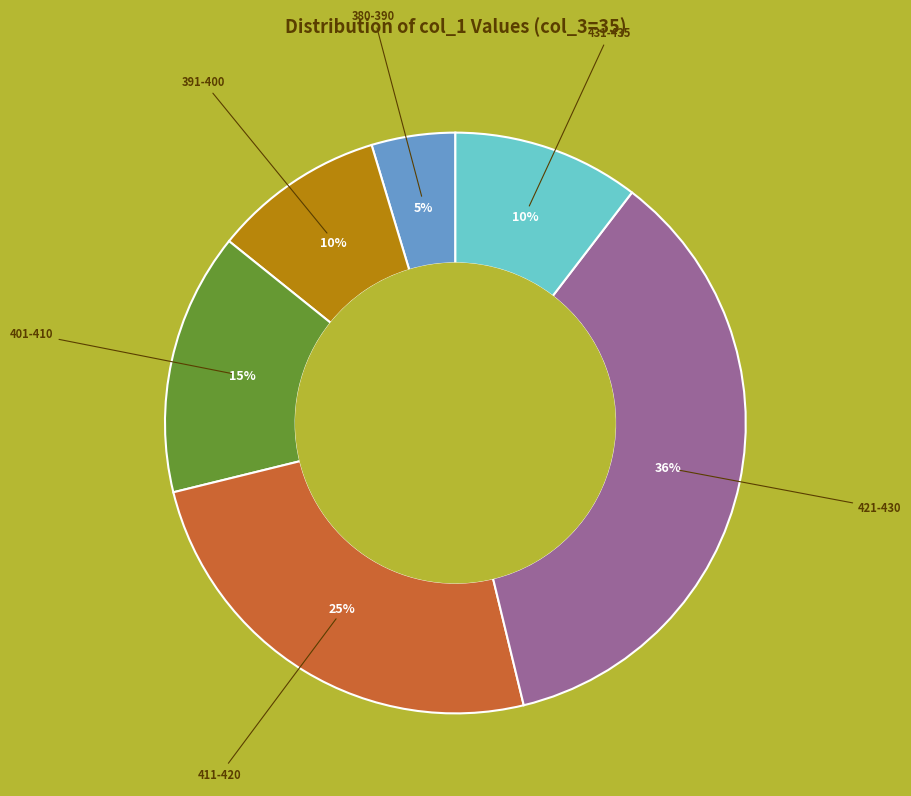

Is there any slice that represents more than half of the pie?

No